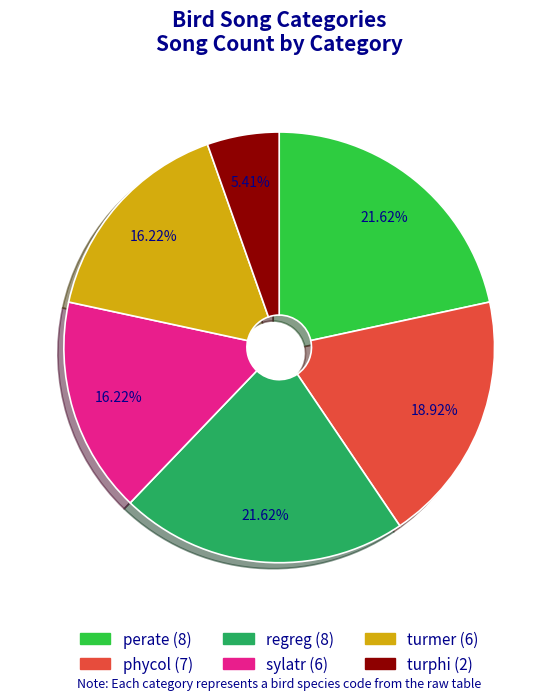

Which category has the smallest portion of the pie?

turphi